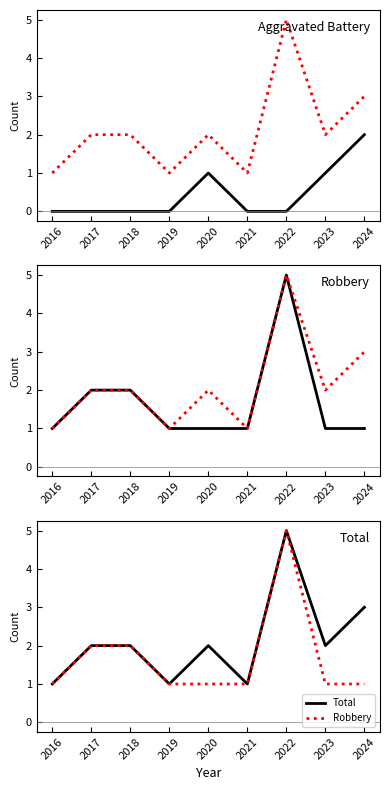

True or false: Aggravated Battery and Robbery intersect in this chart.

False